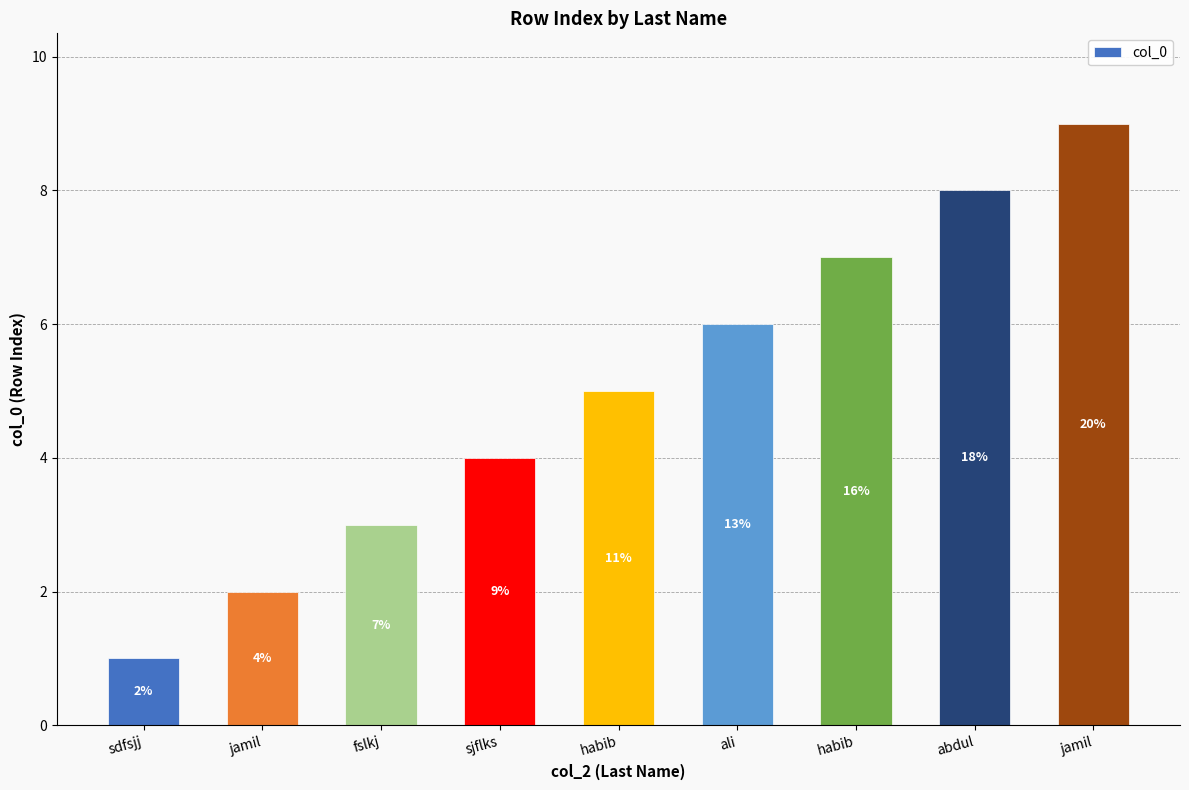

Rank the categories by value from highest to lowest.

jamil, abdul, habib, ali, habib, sjflks, fslkj, jamil, sdfsjj